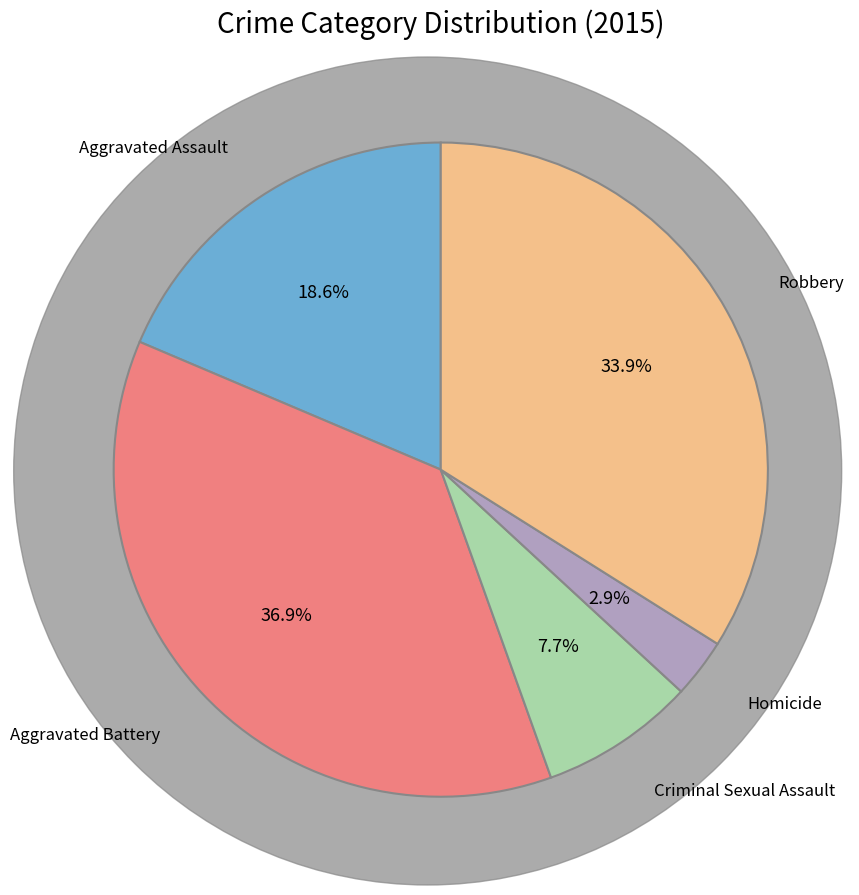

Is there any slice that represents more than half of the pie?

No